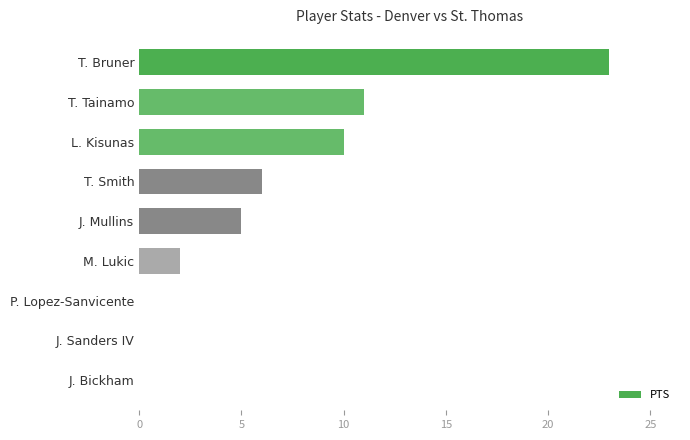

True or false: the data shows -14 at J. Sanders IV.

False